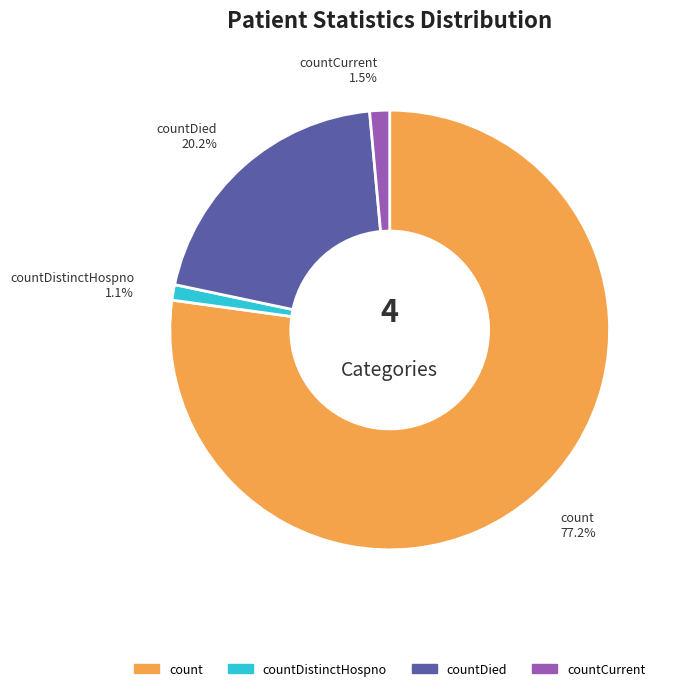

Count the number of slices in the pie.

4